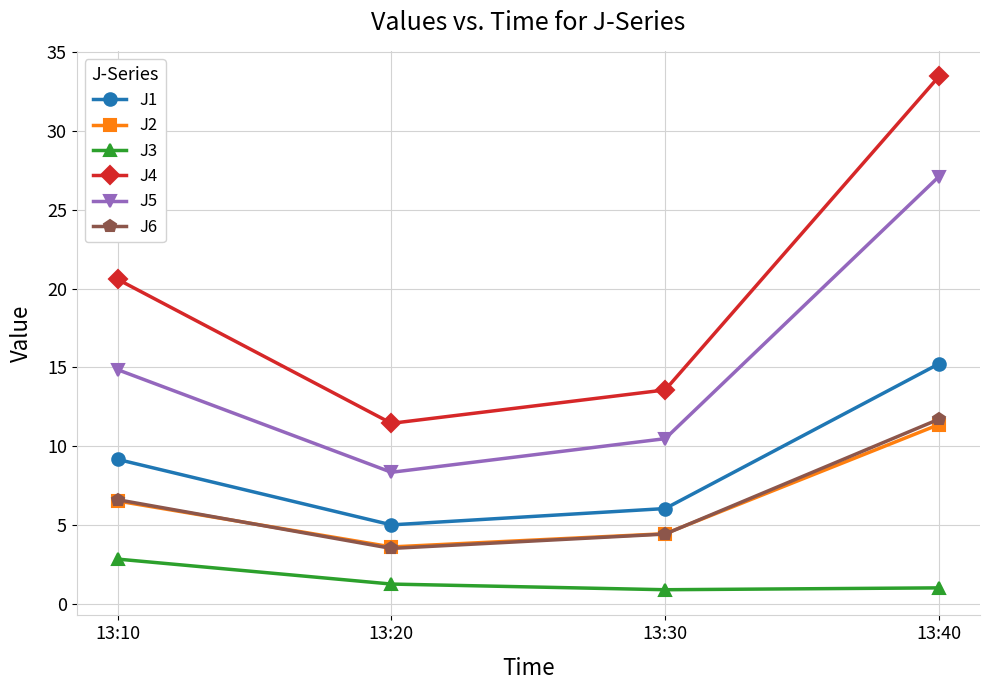

At which category does J1 reach its first local valley?

13:20